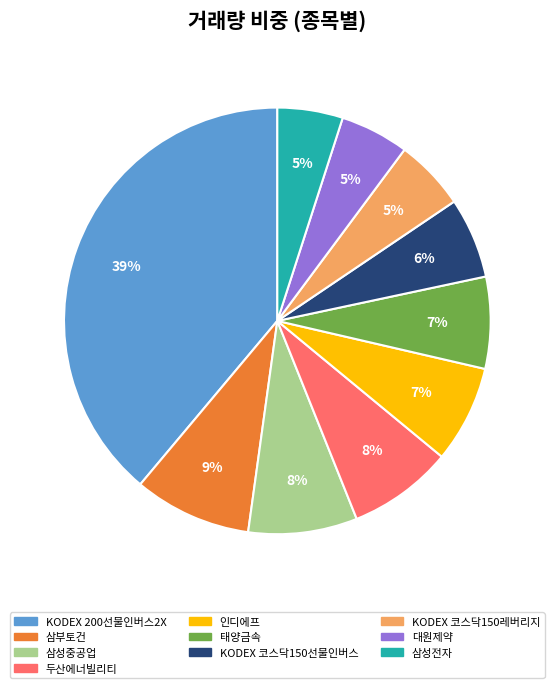

True or false: KODEX 코스닥150선물인버스 accounts for 6% of the total.

True